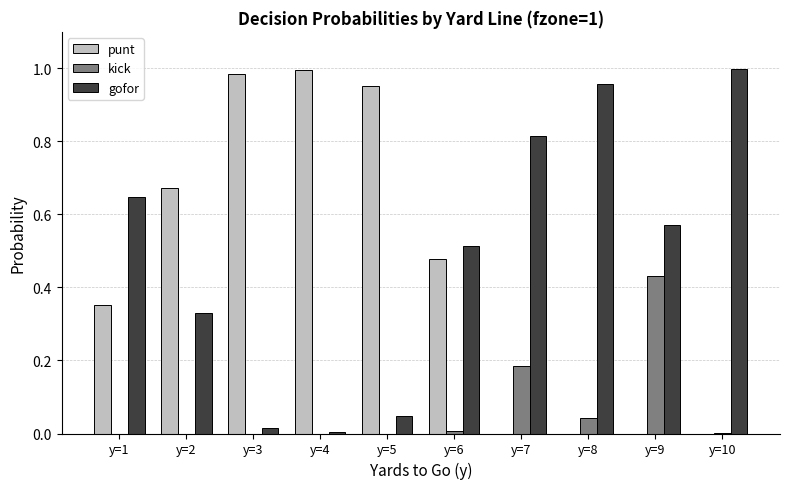

Are the bars horizontal?

No